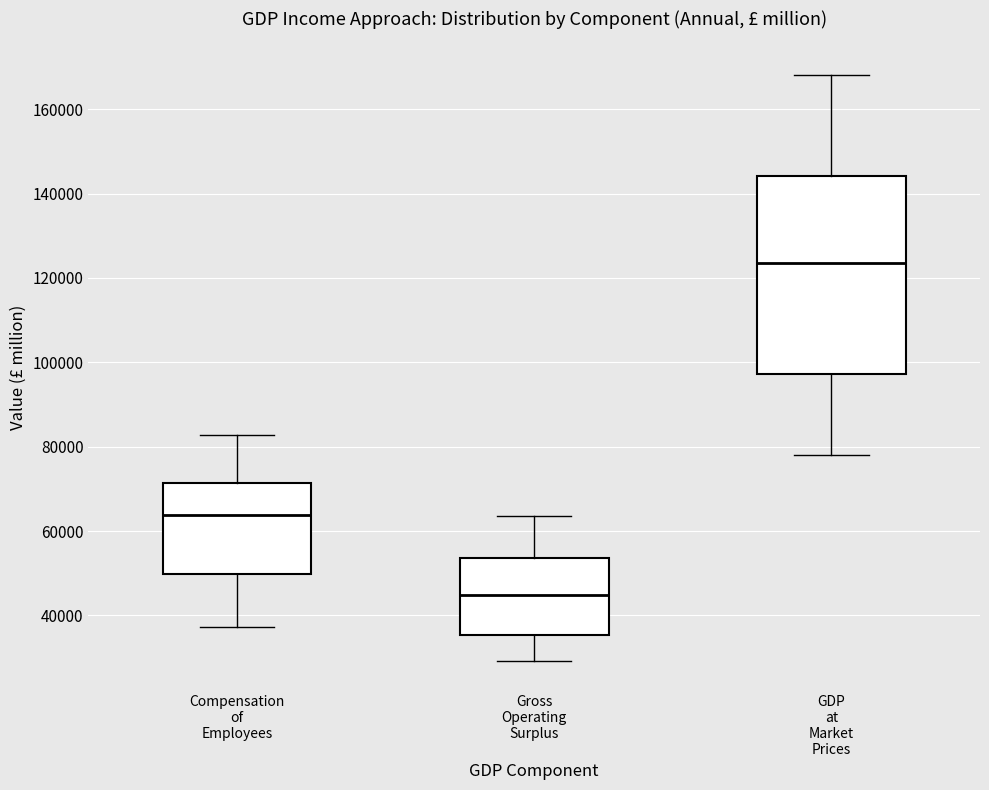

Reading left to right, read every box against the y-axis: the position of its median line, the range the box covers, and the ends of its whiskers. The values are not printed on the chart, so give them approximately, as read against the axis.

Compensation of Employees: median 64000, box 50000 to 72000, whiskers 38000 to 82000
Gross Operating Surplus: median 44000, box 36000 to 54000, whiskers 30000 to 64000
GDP at Market Prices: median 124000, box 98000 to 144000, whiskers 78000 to 168000